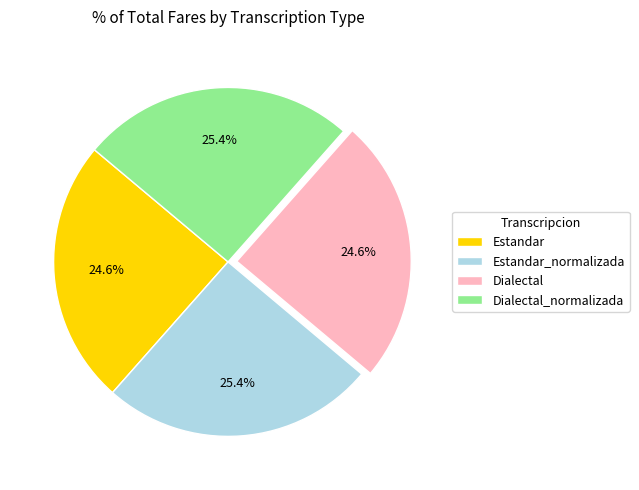

Is Estandar_normalizada the majority of the pie?

No